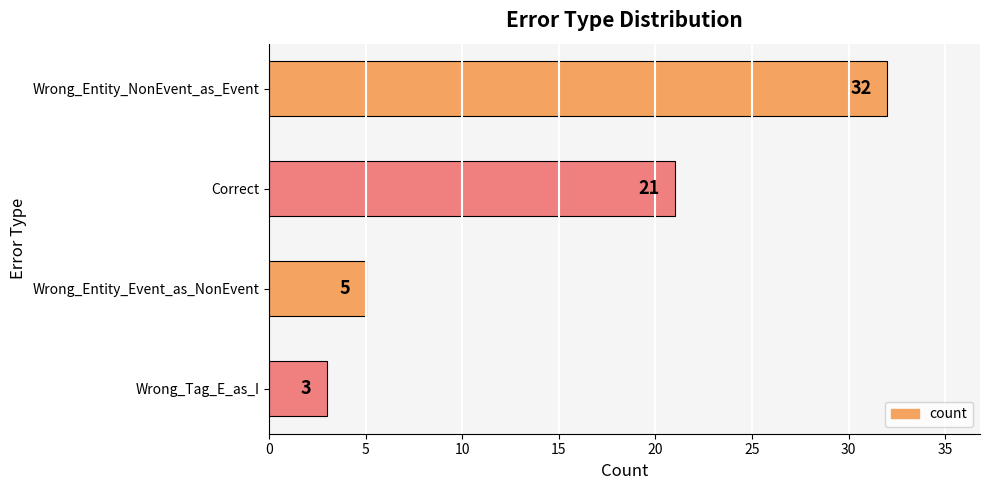

How many data points are less than 21?

2